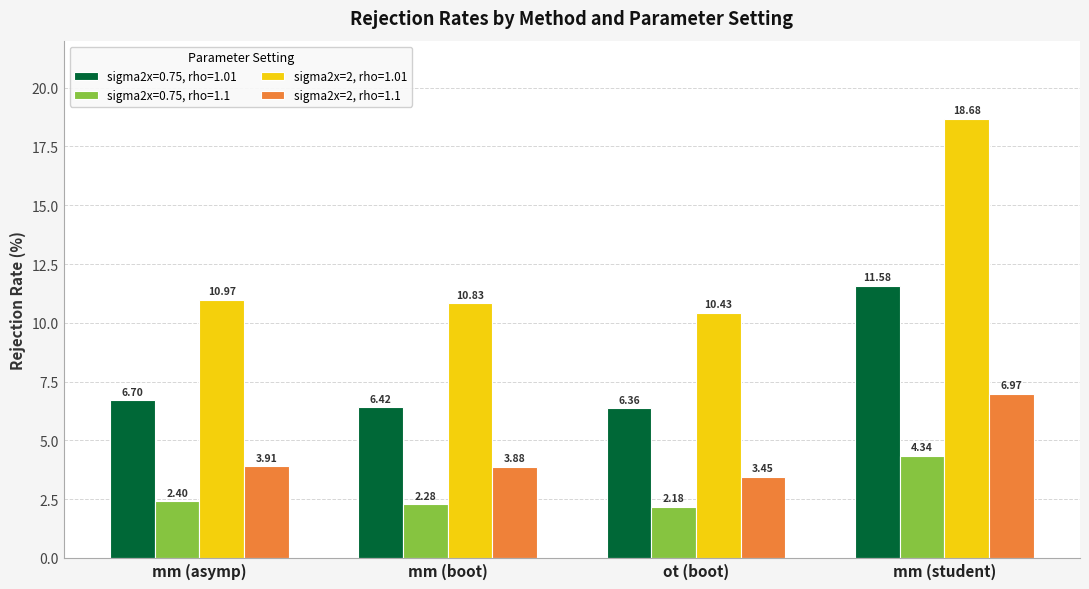

Rank the series by their average value, from lowest to highest.

sigma2x=0.75, rho=1.1, sigma2x=2, rho=1.1, sigma2x=0.75, rho=1.01, sigma2x=2, rho=1.01